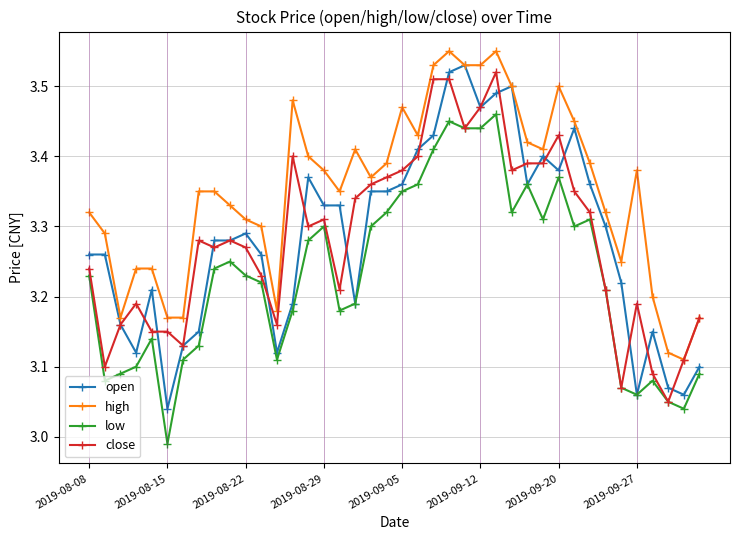

True or false: open and close intersect in this chart.

True